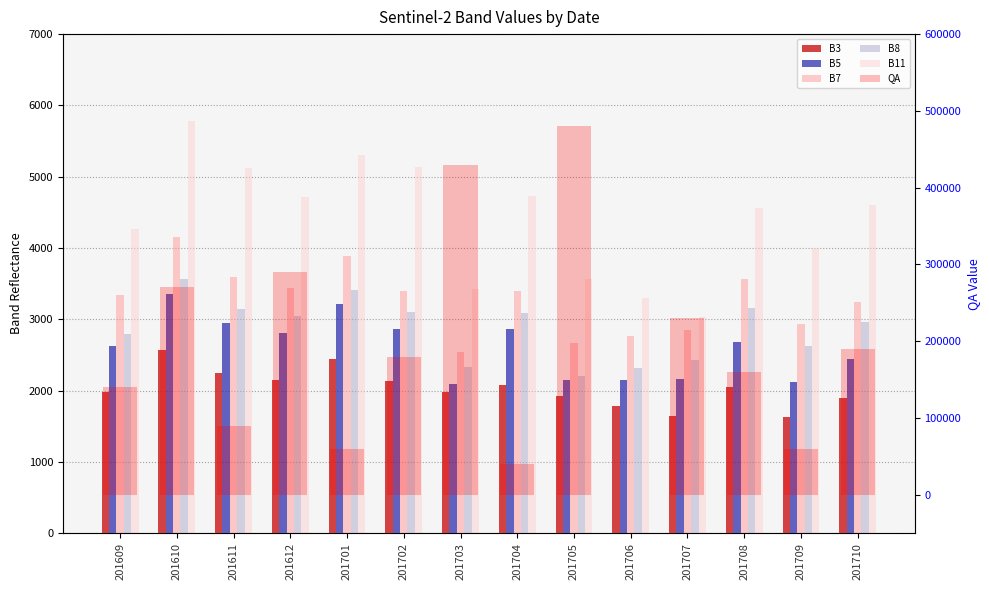

What is the value of the B11 bar at the 12th from the left?

4563